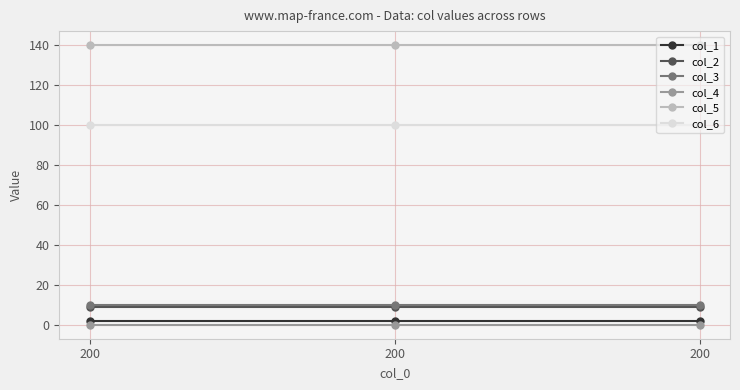

Does the chart have visible grid lines?

Yes